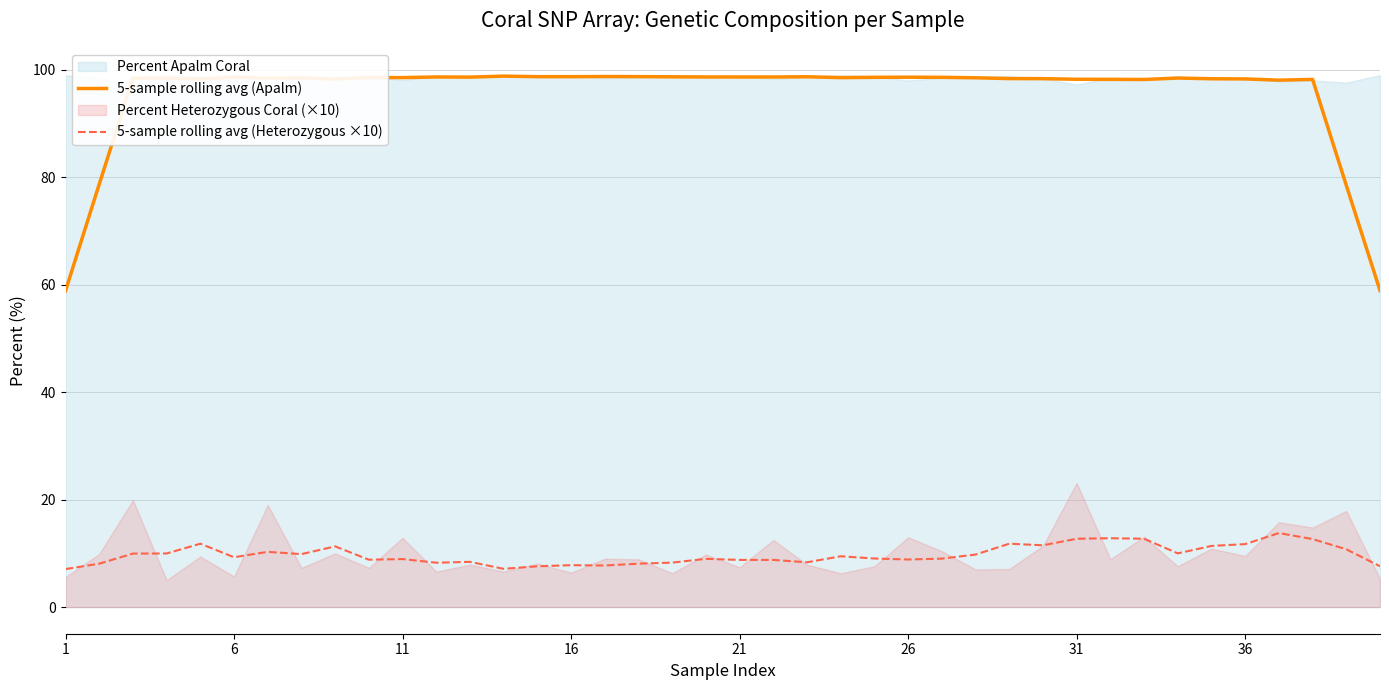

The value of 5-sample rolling avg (Apalm) at 36 is 140.2. True or false?

False